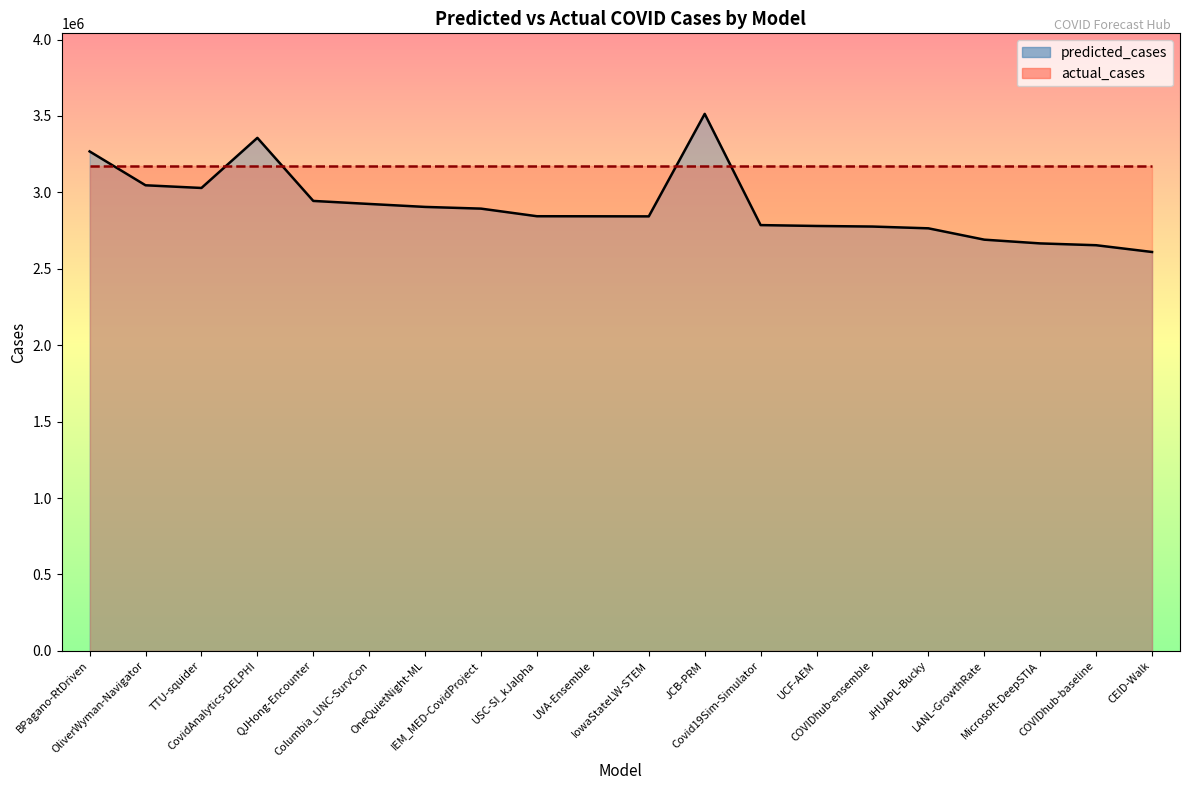

What is the label of the 3rd point from the left?

TTU-squider